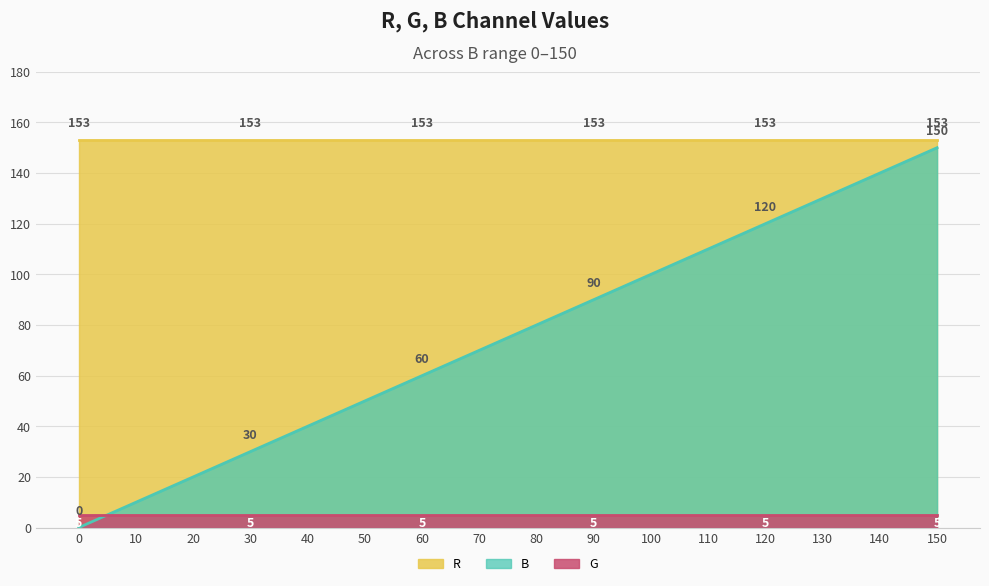

Between 40 and 50, which is larger?

50